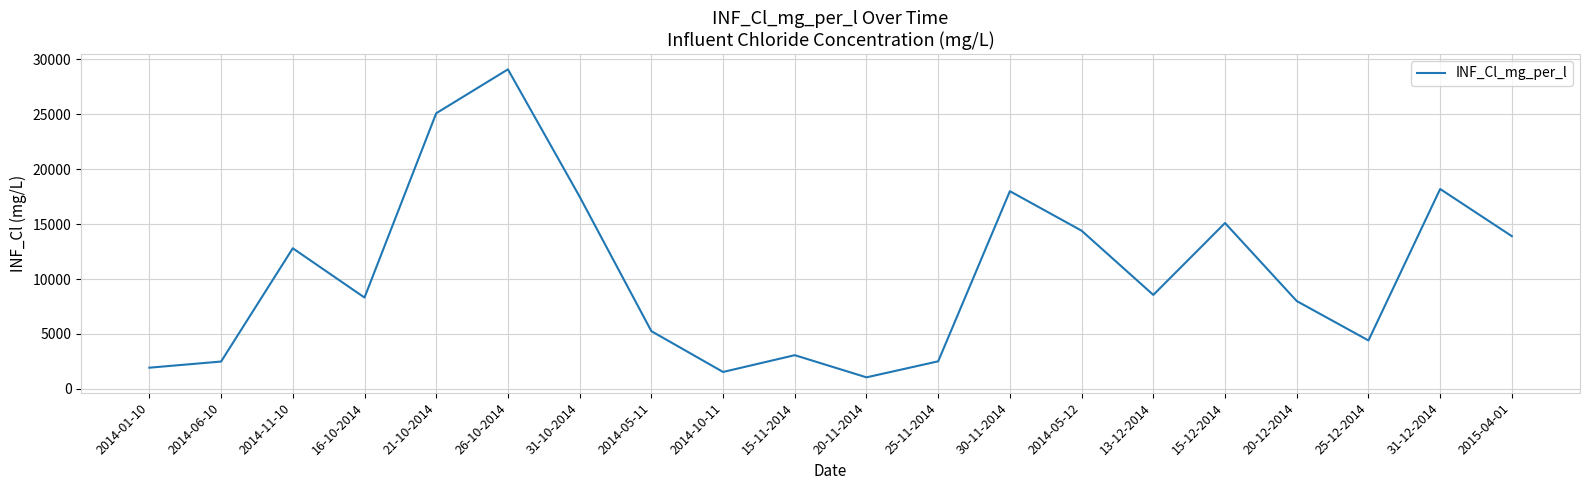

What is the difference between the second highest and second lowest values?

23570